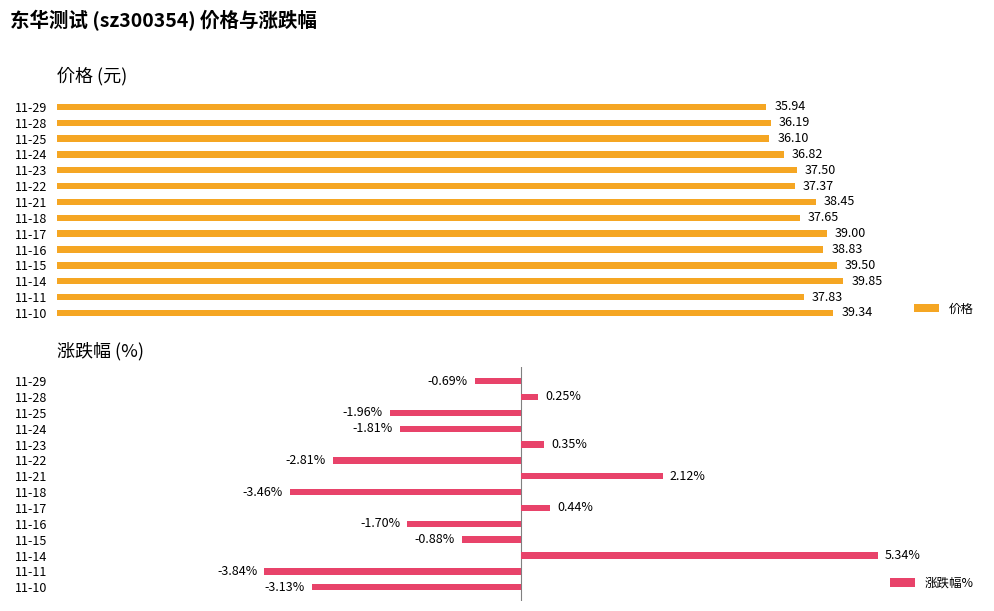

Rank the categories by 价格 value from lowest to highest.

11-29, 11-25, 11-28, 11-24, 11-22, 11-23, 11-18, 11-11, 11-21, 11-16, 11-17, 11-10, 11-15, 11-14